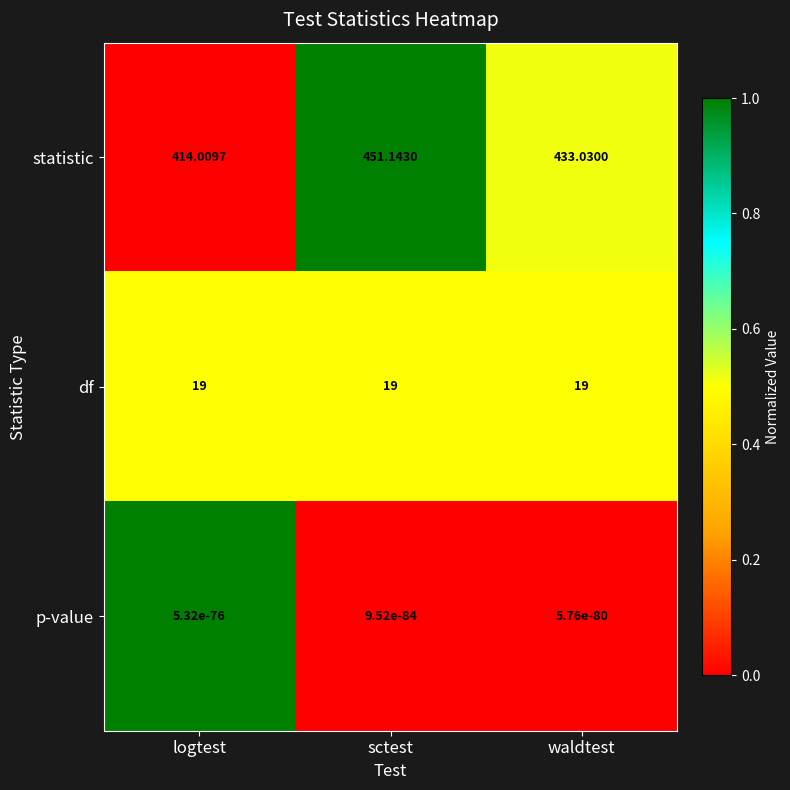

At how many categories does at least one series exceed 0?

3